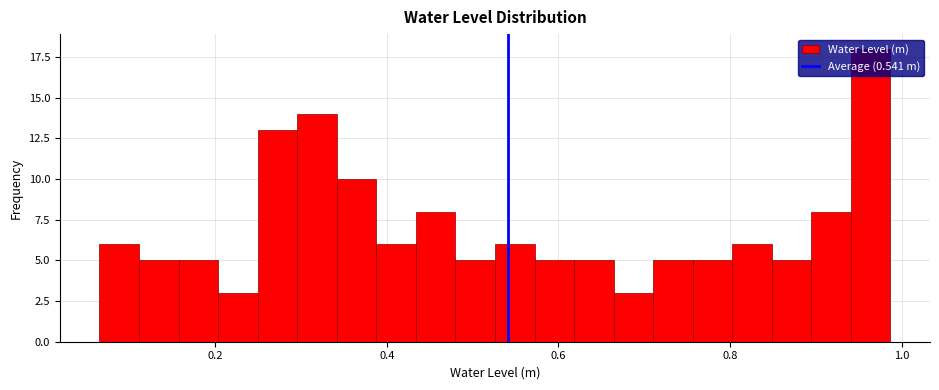

Read against the x-axis, roughly where is the centre of the tallest bar?

0.96